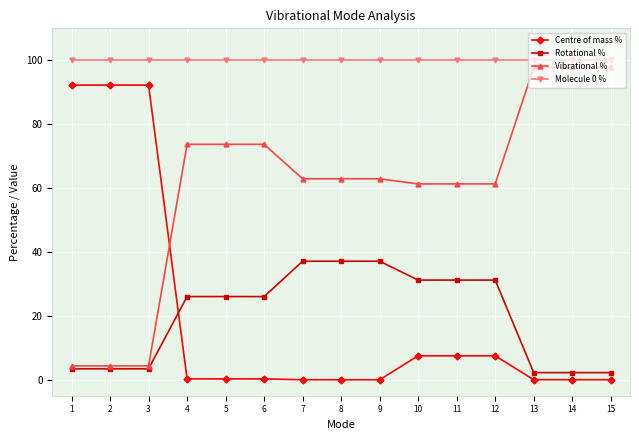

What is the total value across all series at 15?

200.0